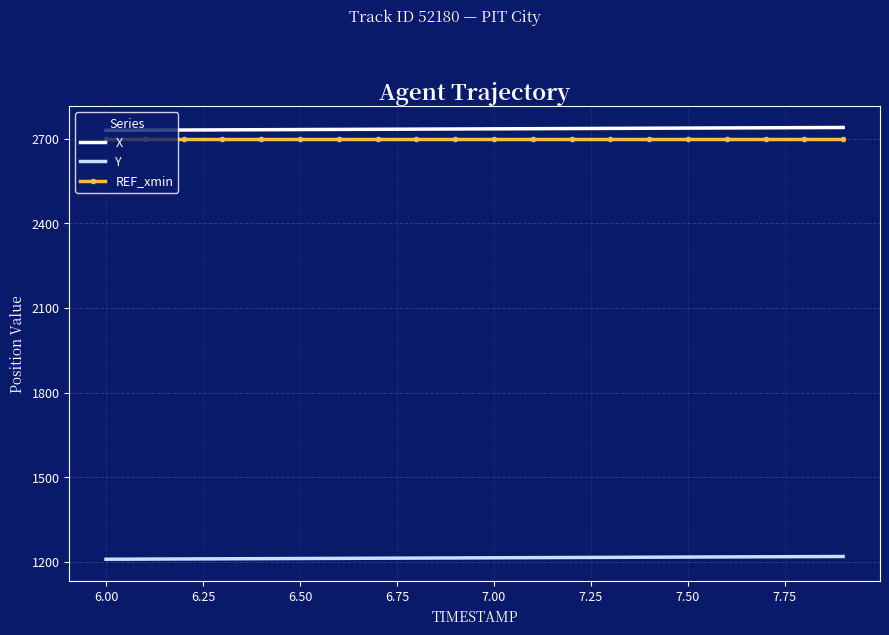

True or false: Y and REF_xmin cross at least once.

False